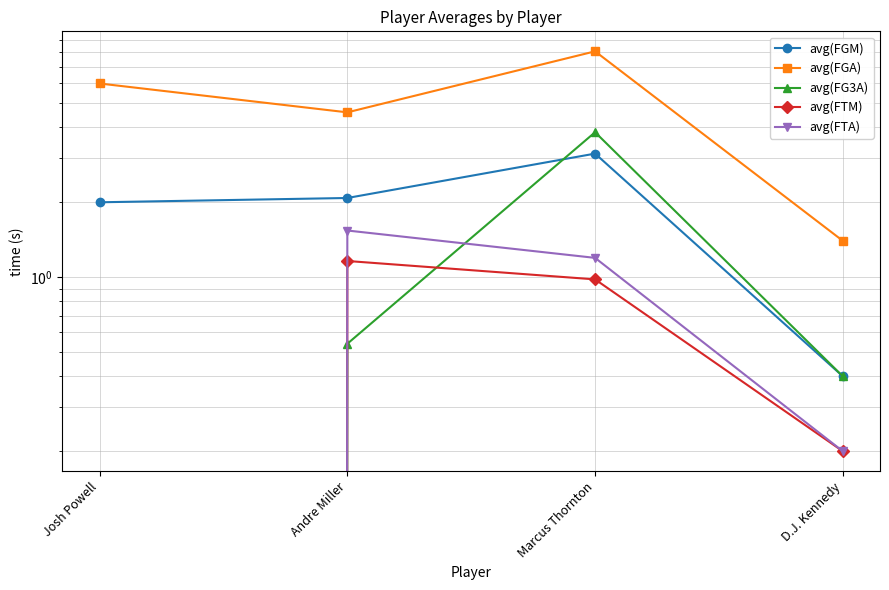

What are all the series names shown in the legend?

avg(FGM), avg(FGA), avg(FG3A), avg(FTM), avg(FTA)